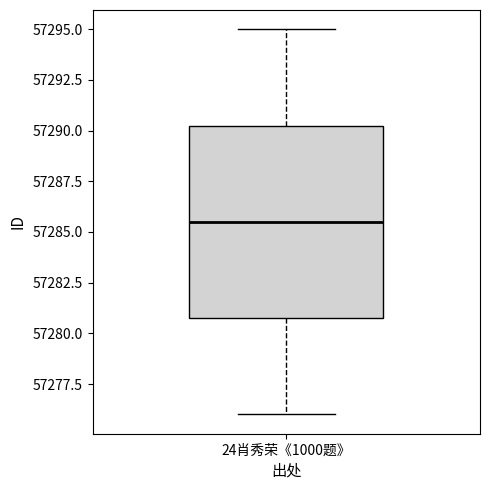

Read this box plot against the y-axis: the position of the median line, the range covered by the box, and the ends of both whiskers. The values are not printed on the chart, so give them approximately, as read against the axis.

median 57285.5, box 57281.0 to 57290.5, whiskers 57276.0 to 57295.0